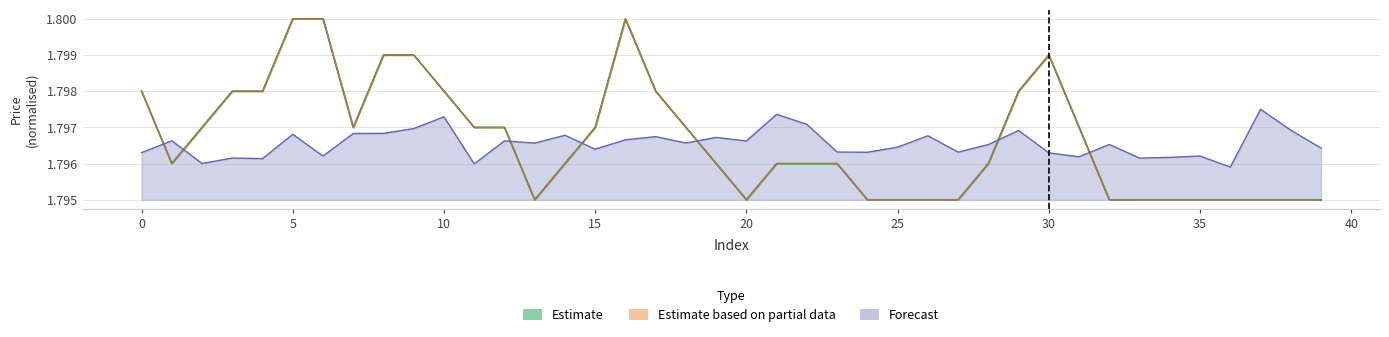

Between 8 and 3, which is larger?

8